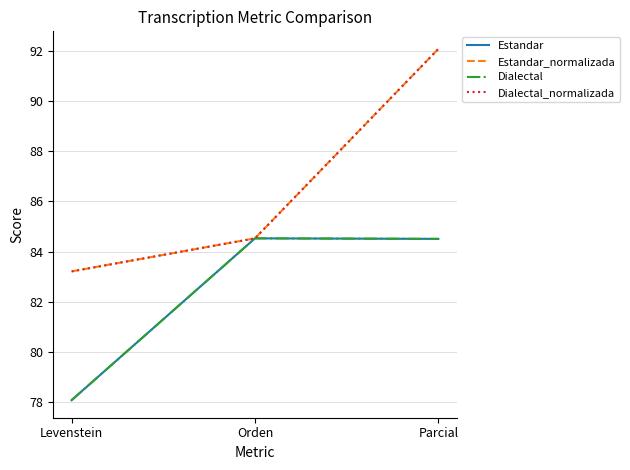

Reading left to right, extract all data points from this chart.

Estandar: 78.1	84.5	84.5
Estandar_normalizada: 83.2	84.5	92.1
Dialectal: 78.1	84.5	84.5
Dialectal_normalizada: 83.2	84.5	92.1